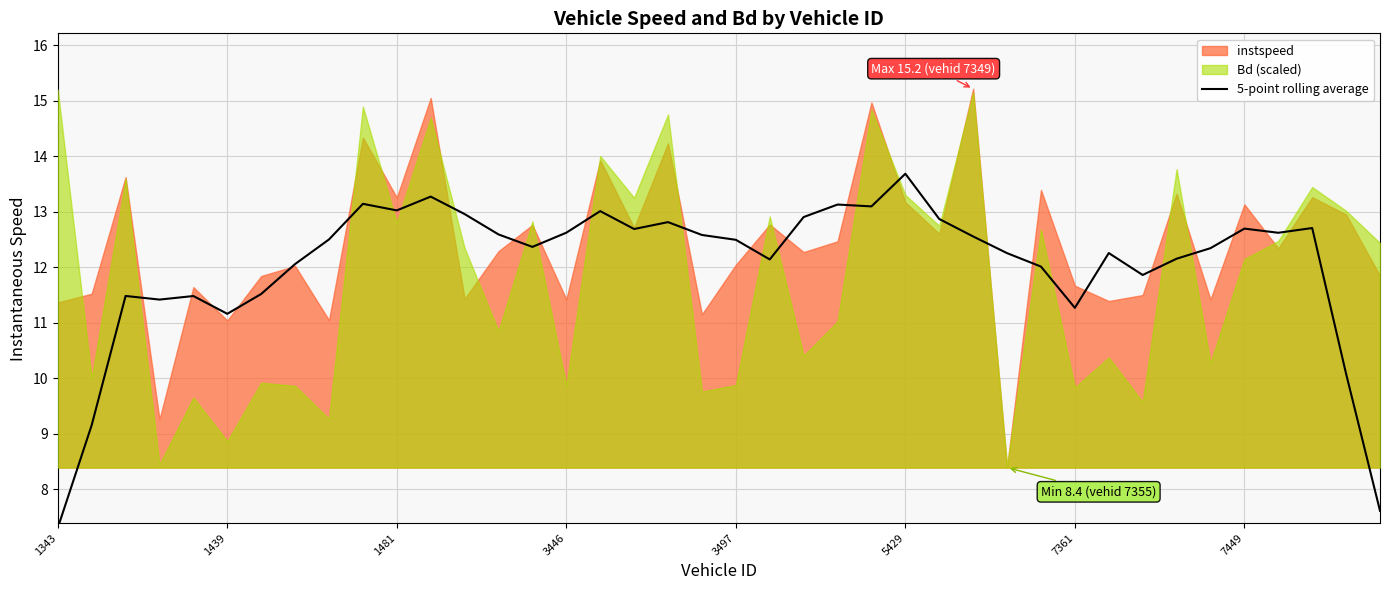

Is it true that 5-point rolling average equals 12.5 at 3497?

True